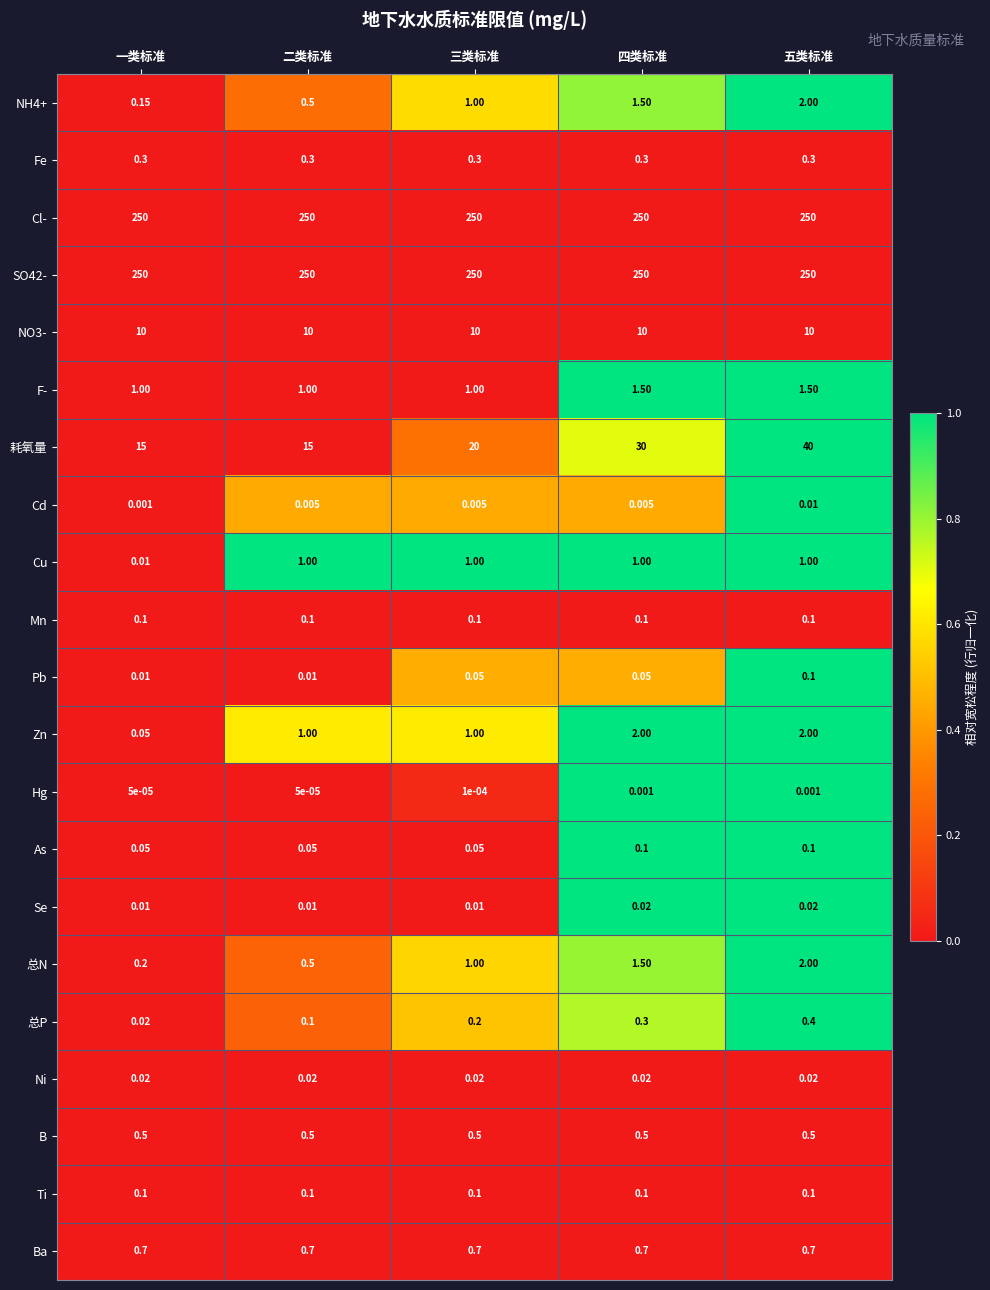

At which category is the sum across all series the highest?

五类标准